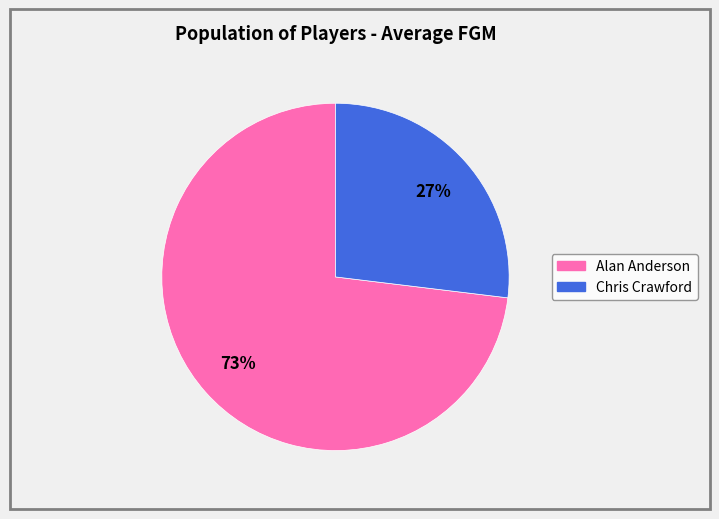

How many segments does this pie chart have?

2